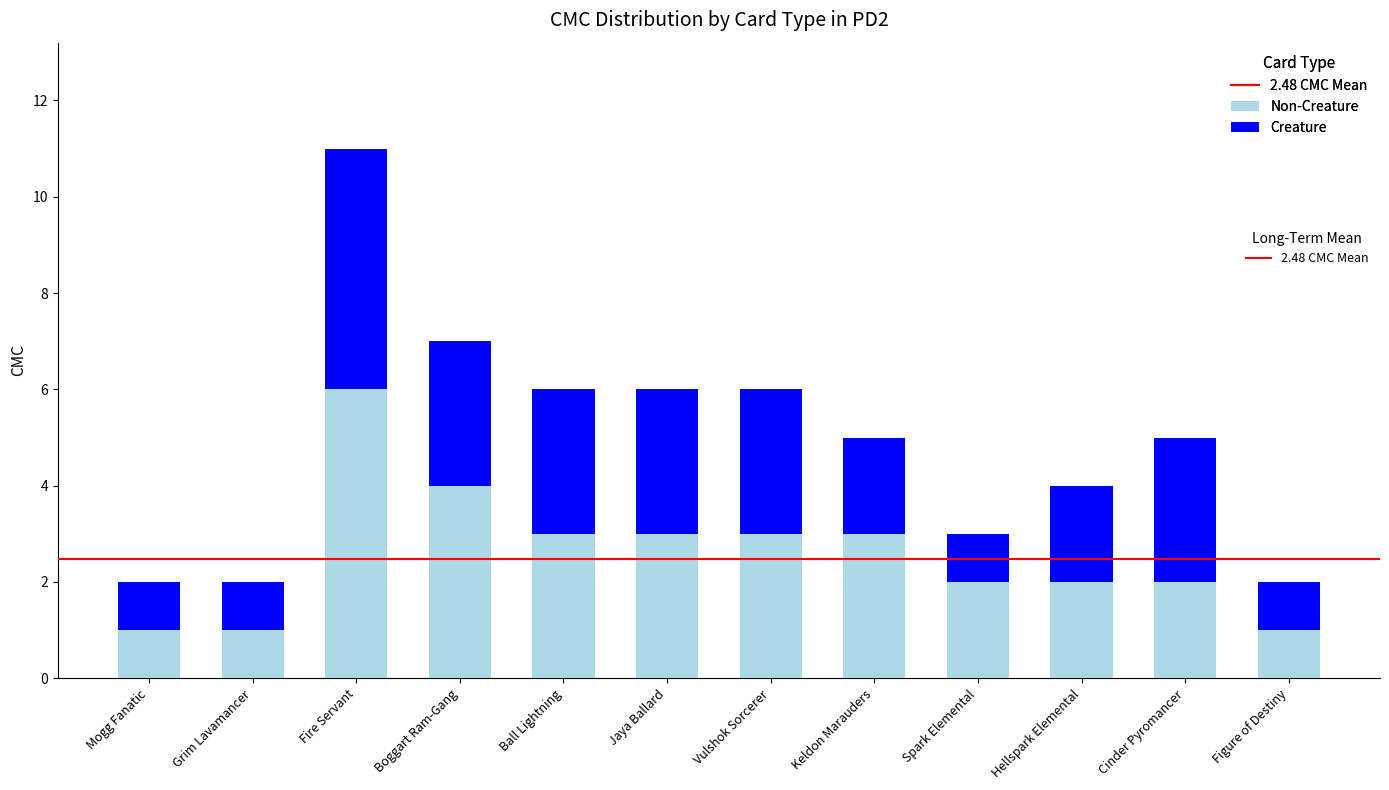

What is the total value across all series at Boggart Ram-Gang?

7